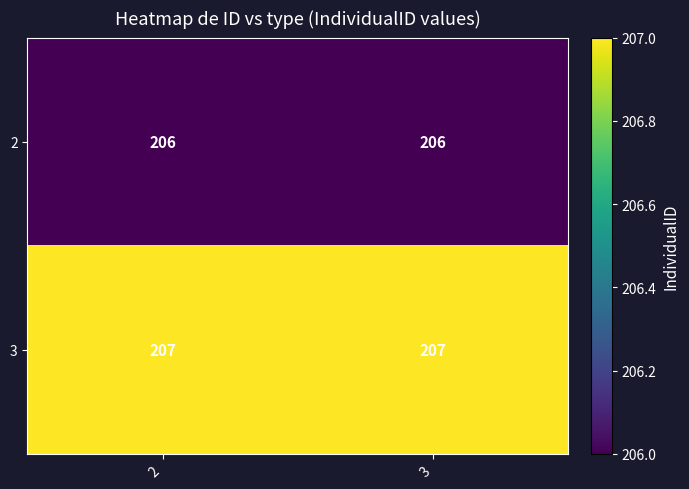

Is it true that 2 equals 126 at 3?

False